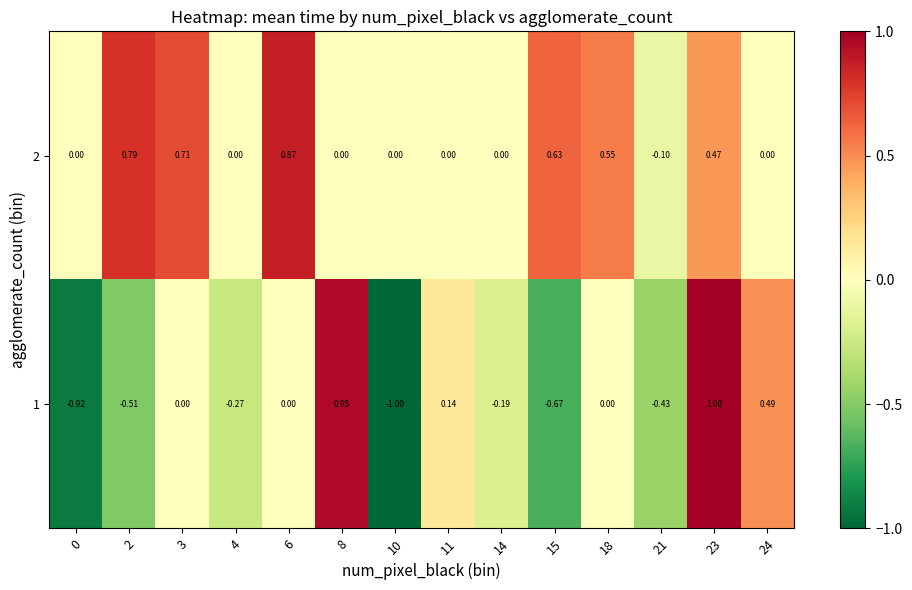

Is the value of 2 at 18 greater than the value of 1 at 10?

Yes